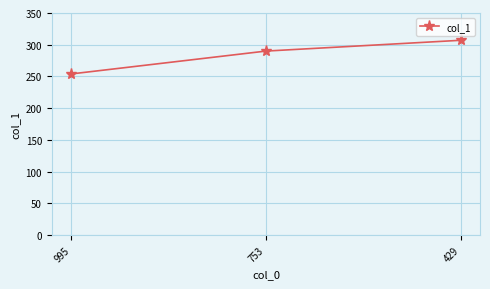

What is the minimum value shown in the chart?

254